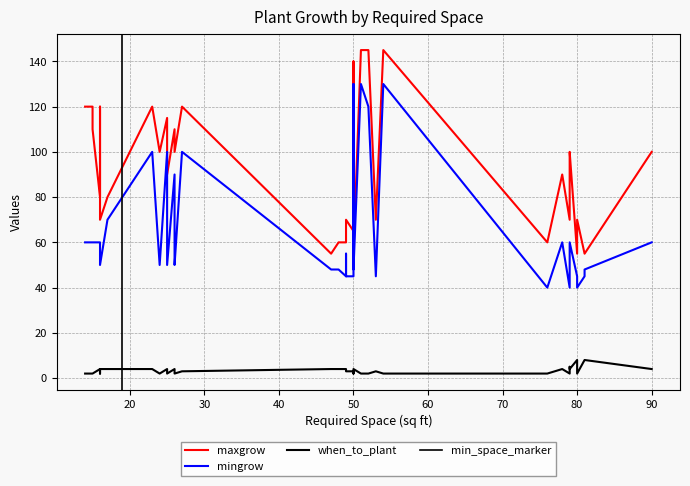

Which has a higher value, 33 or 9?

33